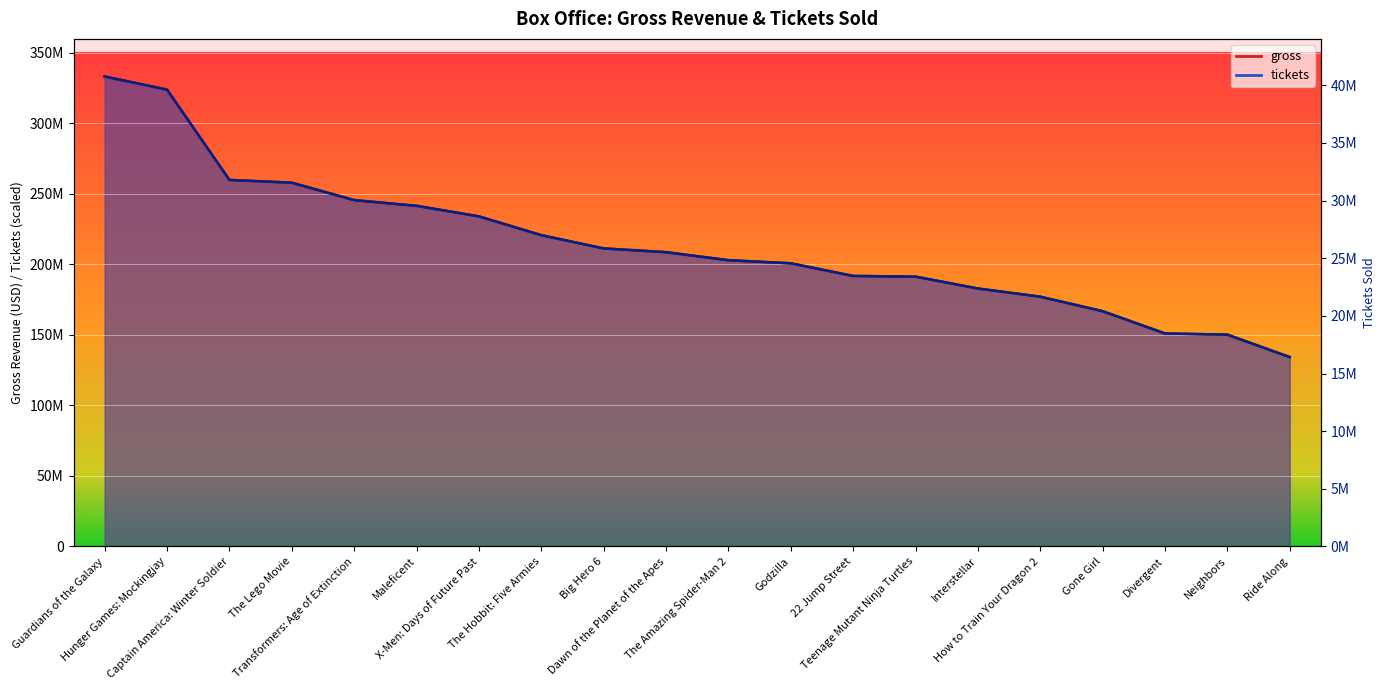

What is the difference between the gross values at Dawn of the Planet of the Apes and Big Hero 6?

2661447.0